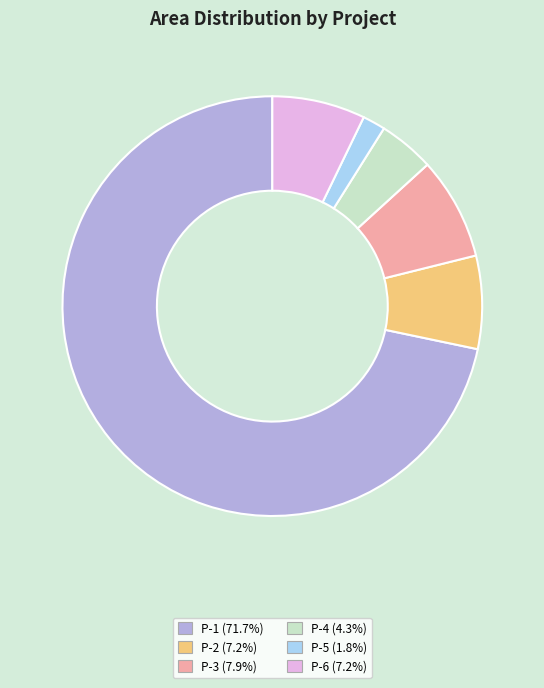

How many segments does this pie chart have?

6